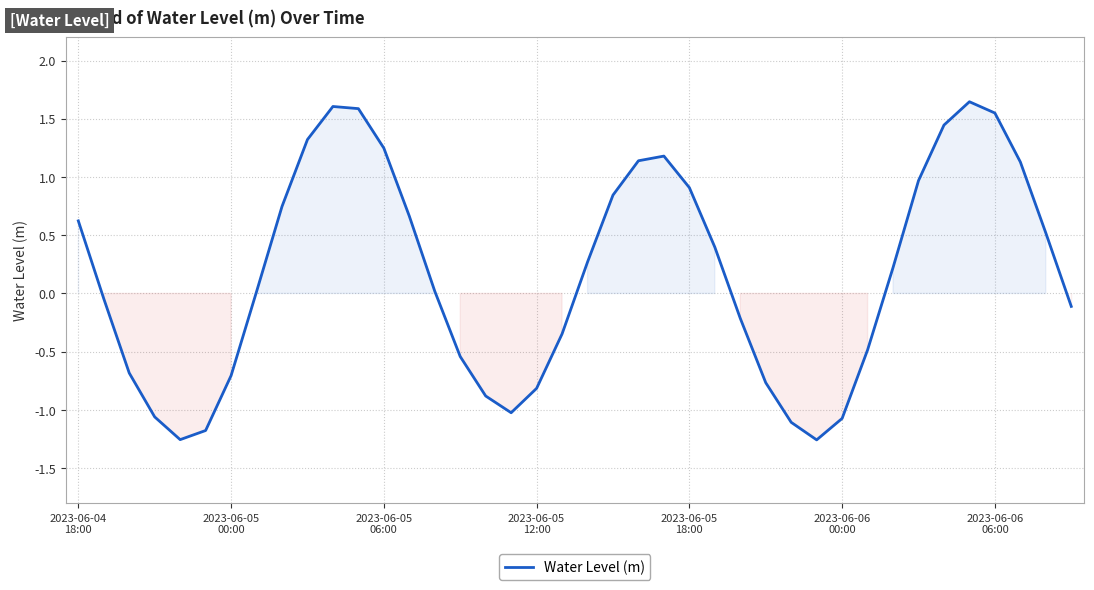

What is the difference between the maximum and minimum values?

2.9